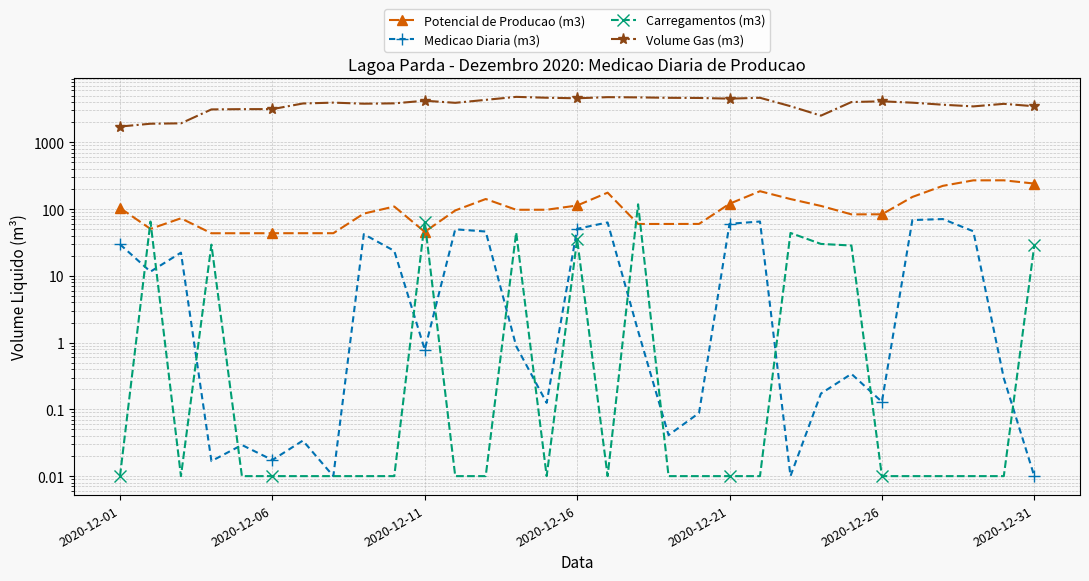

Which series has the widest spread of values?

Volume Gas (m3)